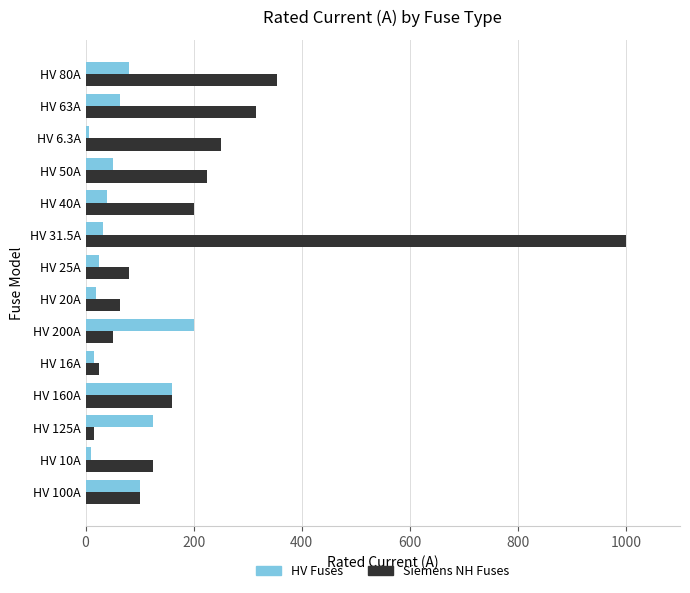

List the series in order of their overall mean, lowest first.

HV Fuses, Siemens NH Fuses